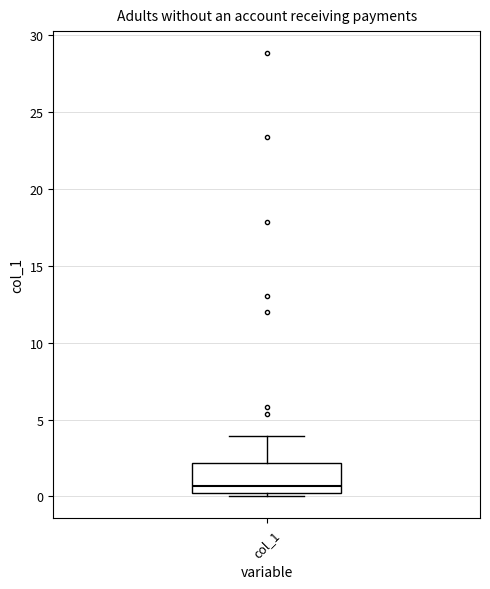

Where does the median line of the box for col_1 sit on the y-axis? The values are not printed on the chart, so give them approximately, as read against the axis.

0.5